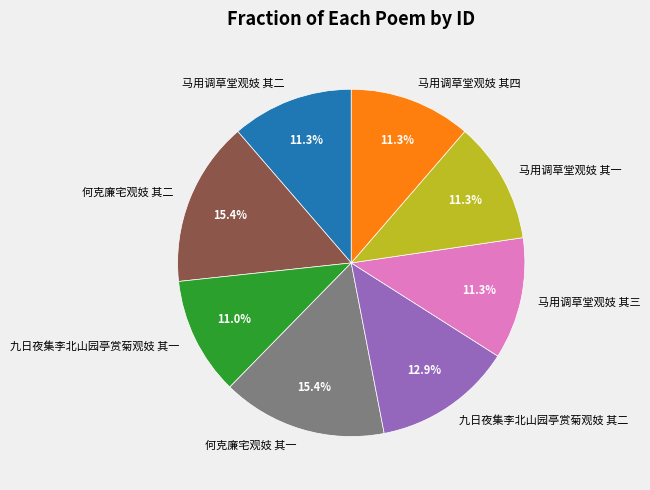

Does 九日夜集李北山园亭赏菊观妓 其一 account for over 50% of the chart?

No